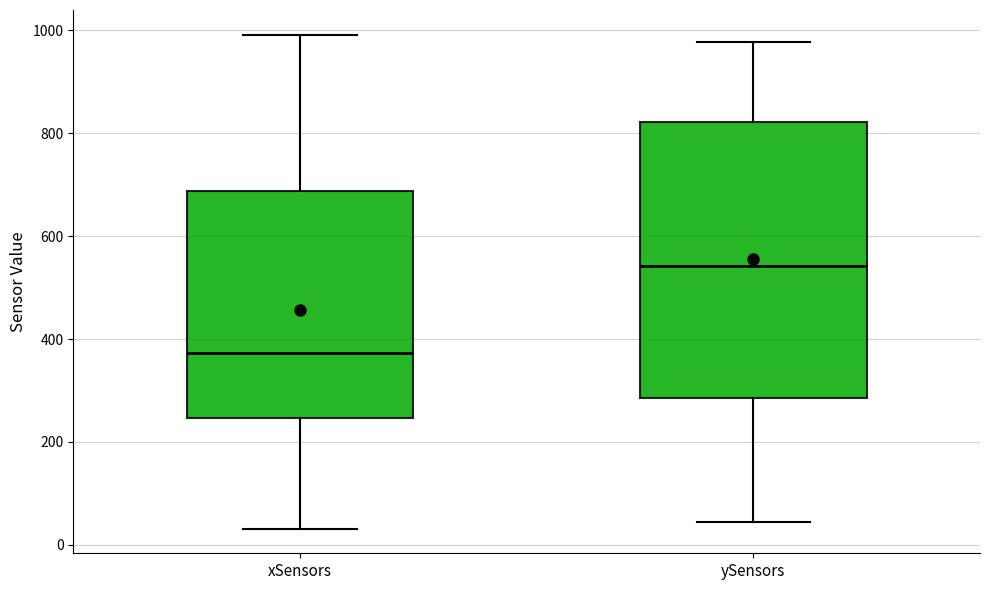

Which box is the tallest, from its lower edge to its upper edge?

ySensors